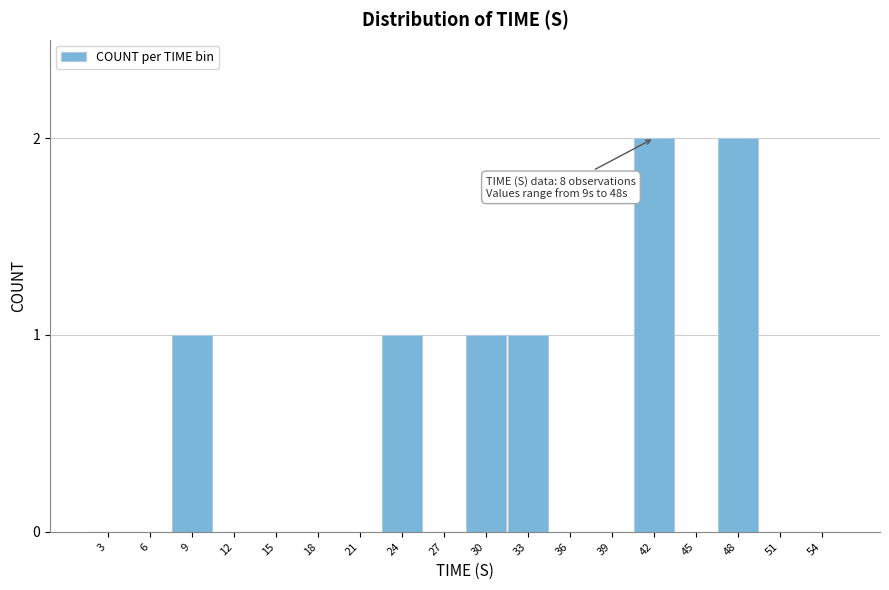

Reading right to left, extract all data points from this chart.

54=0	51=0	48=2	45=0	42=2	39=0	36=0	33=1	30=1	27=0	24=1	21=0	18=0	15=0	12=0	9=1	6=0	3=0